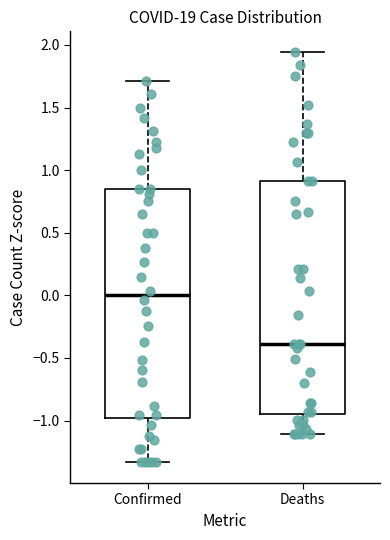

Reading left to right, transcribe this box plot: for each box, give where its median line is, the range the box spans, and where its two whiskers end, as read against the y-axis. The values are not printed on the chart, so give them approximately, as read against the axis.

Confirmed: median 0.00, box -1.00 to 0.85, whiskers -1.35 to 1.70
Deaths: median -0.40, box -0.95 to 0.90, whiskers -1.10 to 1.95